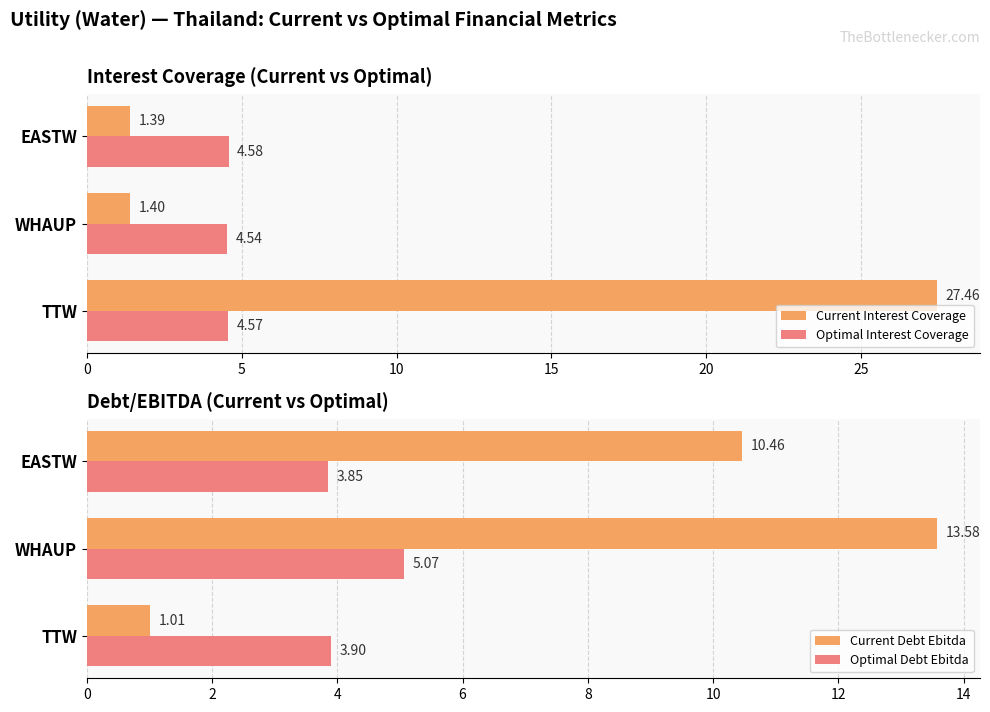

Is it true that Optimal Interest Coverage equals 2.4 at TTW?

False